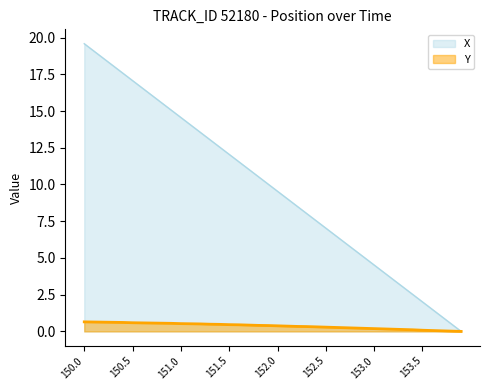

Which series has the largest total across all categories?

X